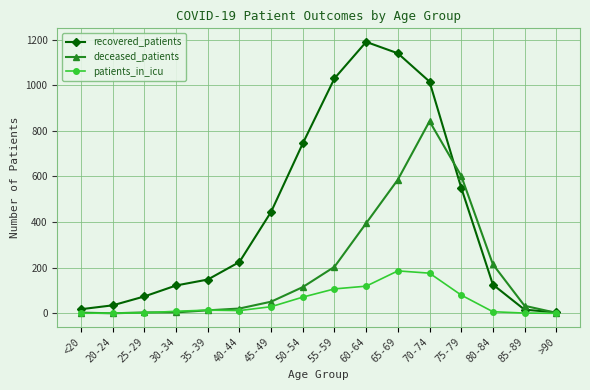

In recovered_patients, how many points are higher than both neighbors (excluding endpoints)?

1